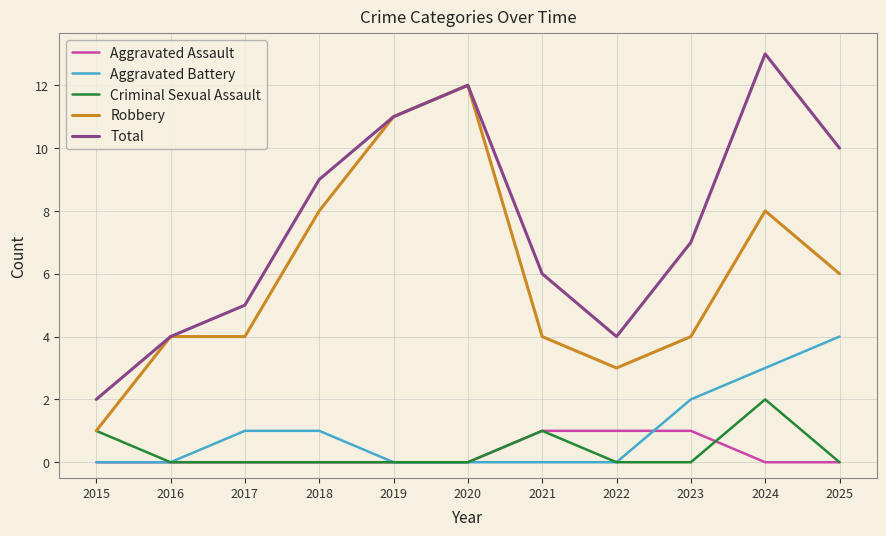

What is the spread (max minus min) of values at 2018?

9